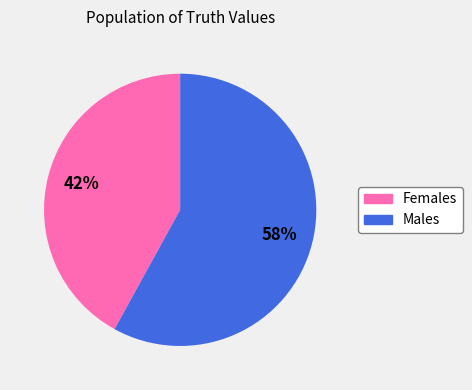

How many segments does this pie chart have?

2